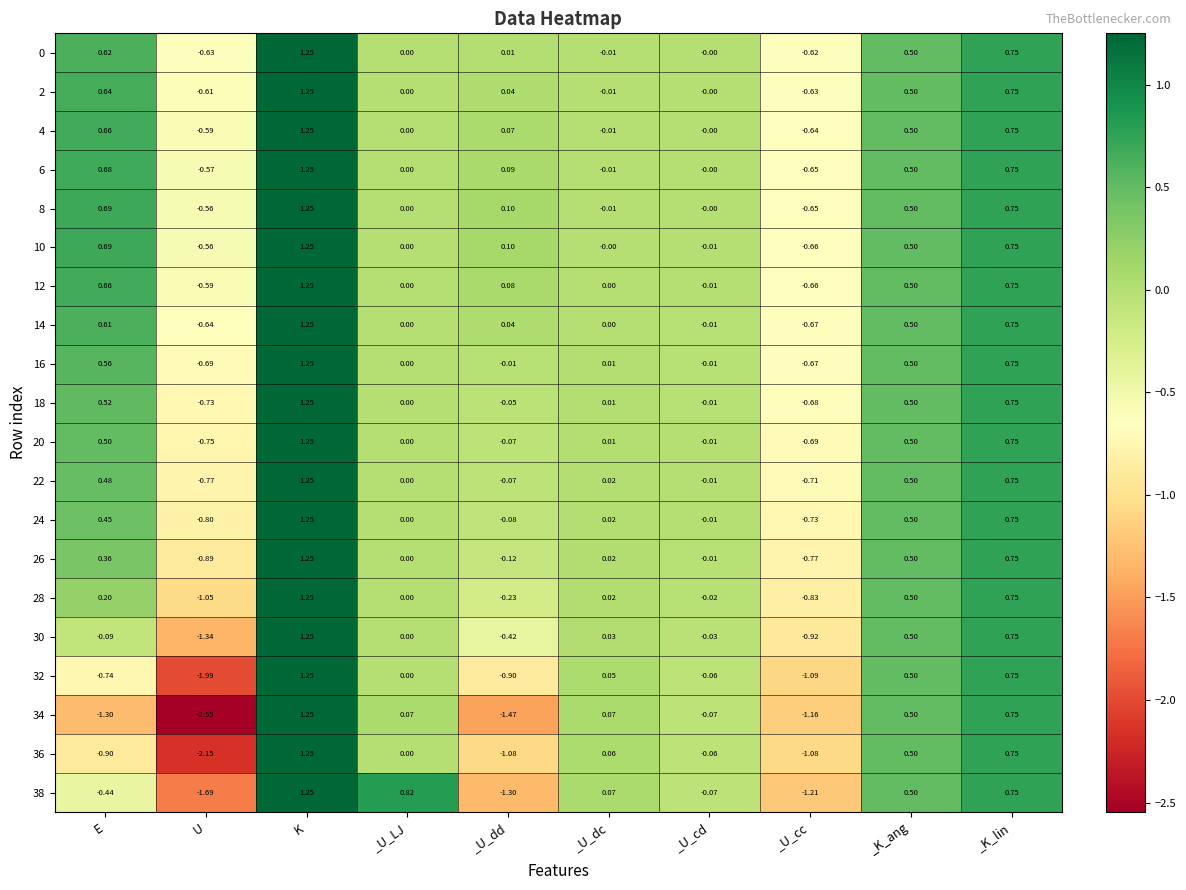

At which category does the chart reach its minimum across all series?

U